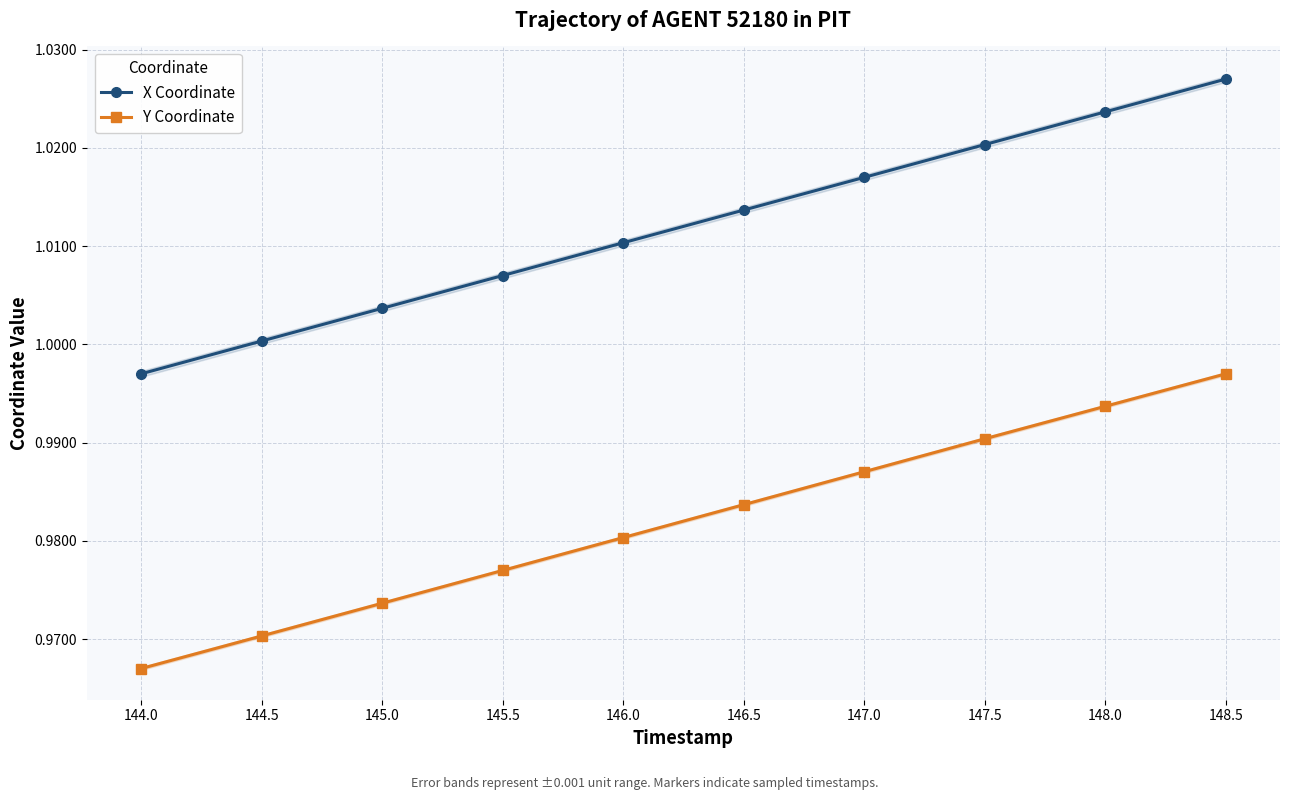

Which label corresponds to the largest value in the chart?

148.5